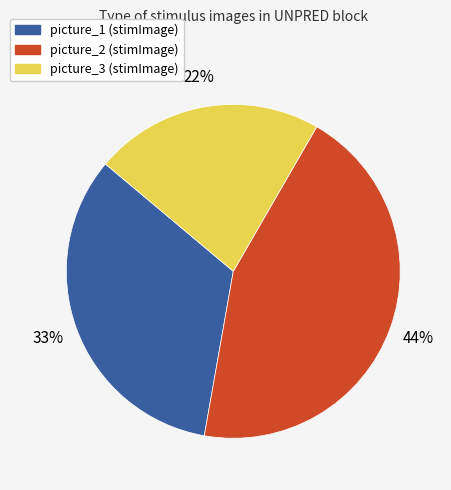

Is there any slice that represents more than half of the pie?

No